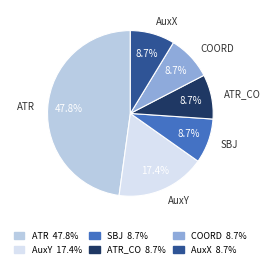

To the nearest percent, what is the average slice percentage?

17%